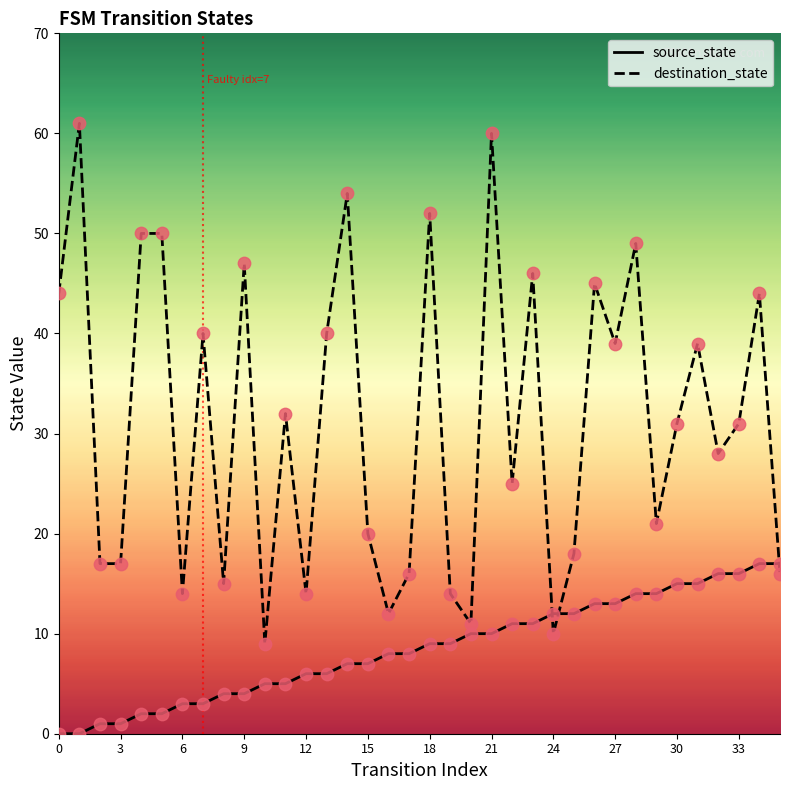

Which series has the largest total across all categories?

destination_state